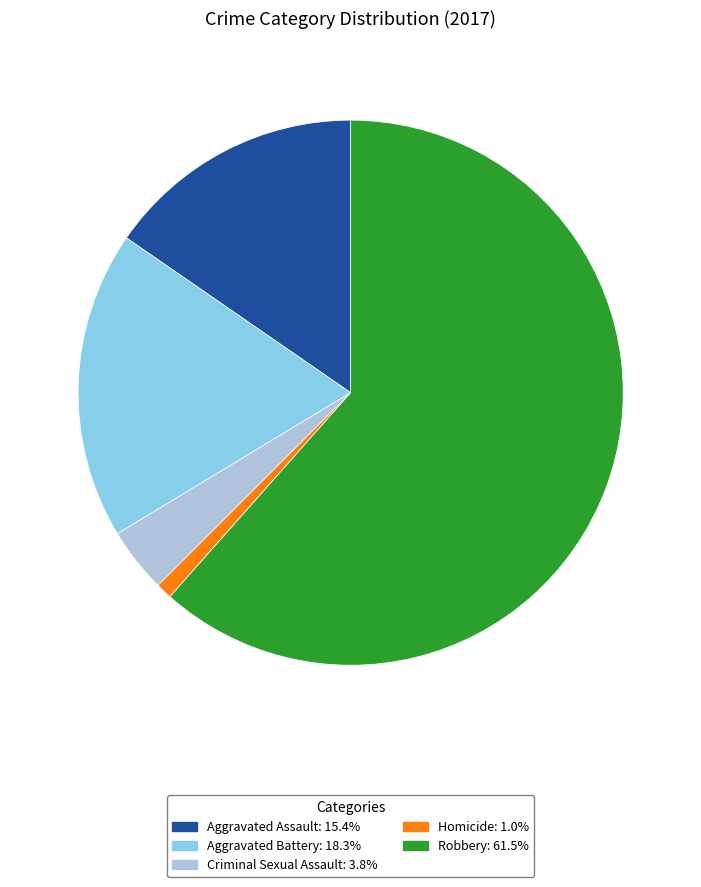

The Aggravated Battery slice represents 18% of the pie. True or false?

True